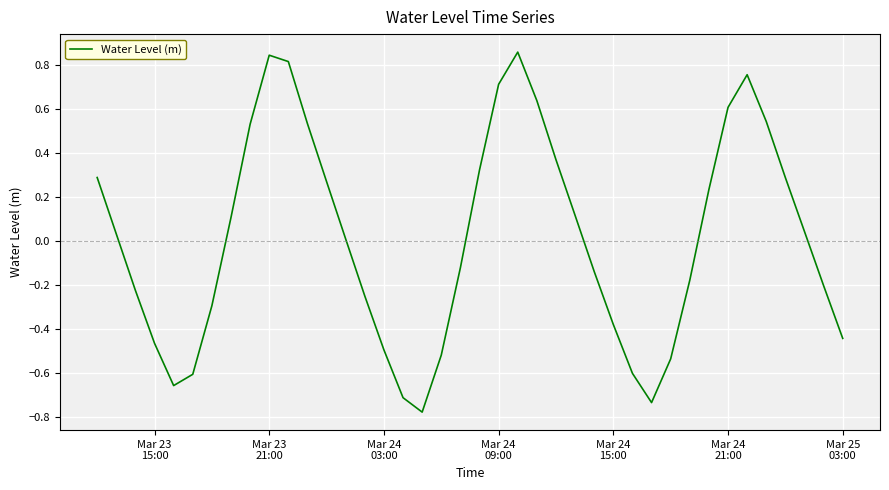

What is the difference between the maximum and minimum values?

1.6